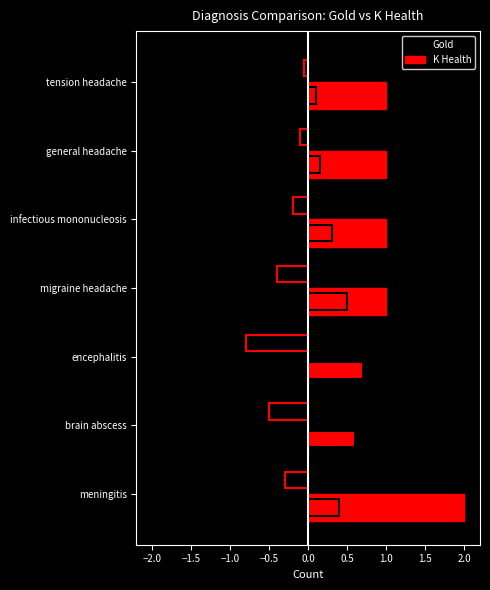

Rank the series by their maximum value, from lowest to highest.

Gold, K Health